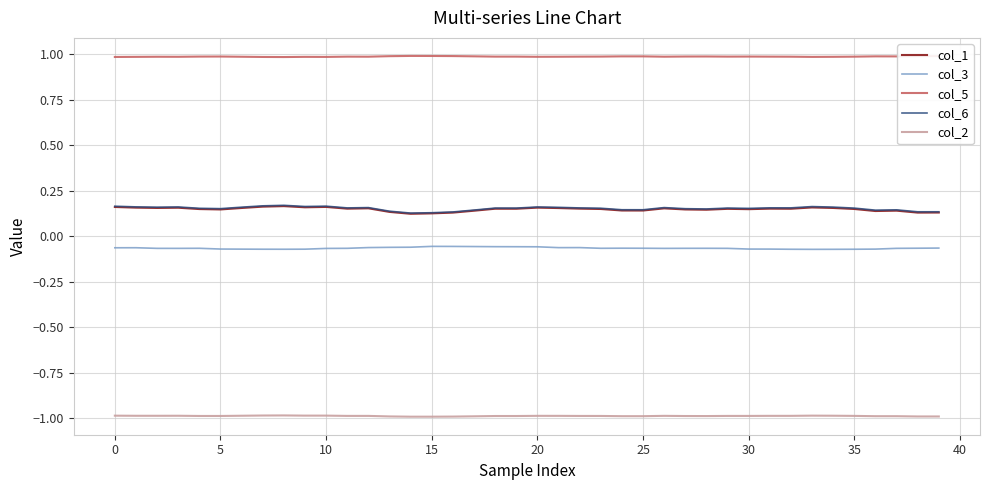

What is the smallest value displayed?

-1.0